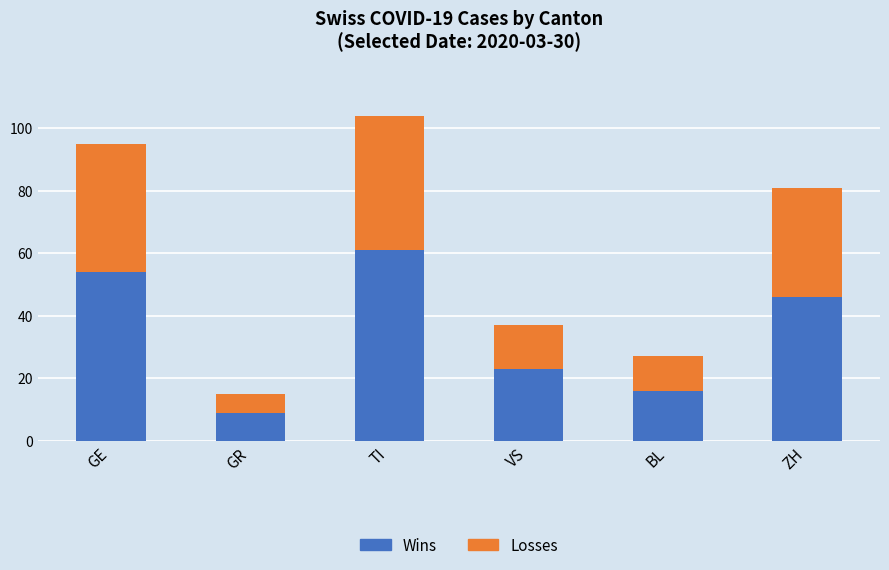

What is the total value across all series at GE?

95